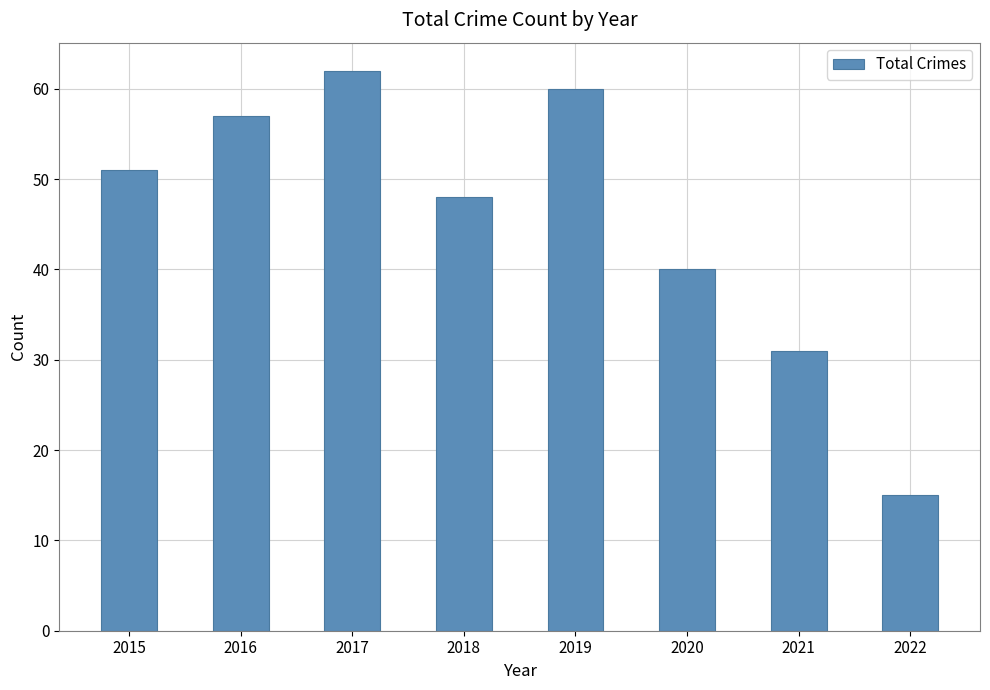

Reading left to right, what are all the values shown in this chart?

2015=51	2016=57	2017=62	2018=48	2019=60	2020=40	2021=31	2022=15